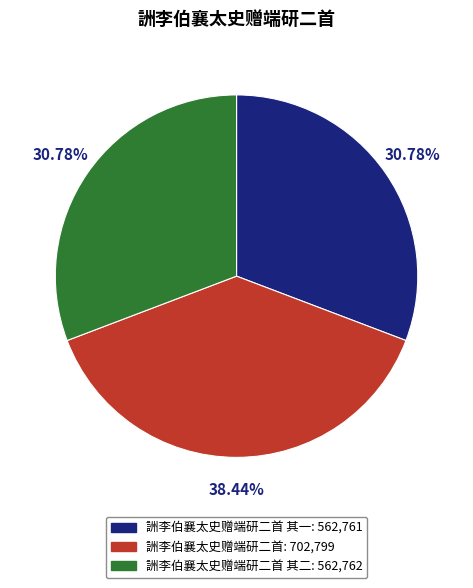

Is there any slice that represents more than half of the pie?

No